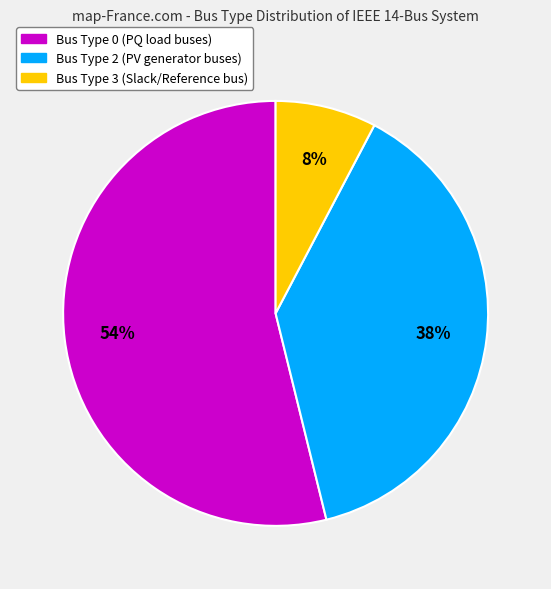

To the nearest percent, what is the average slice percentage?

33%